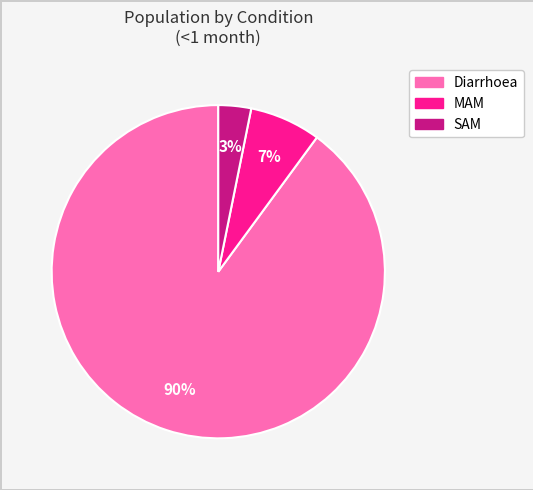

To the nearest percent, what percentage of the pie is Diarrhoea?

90%